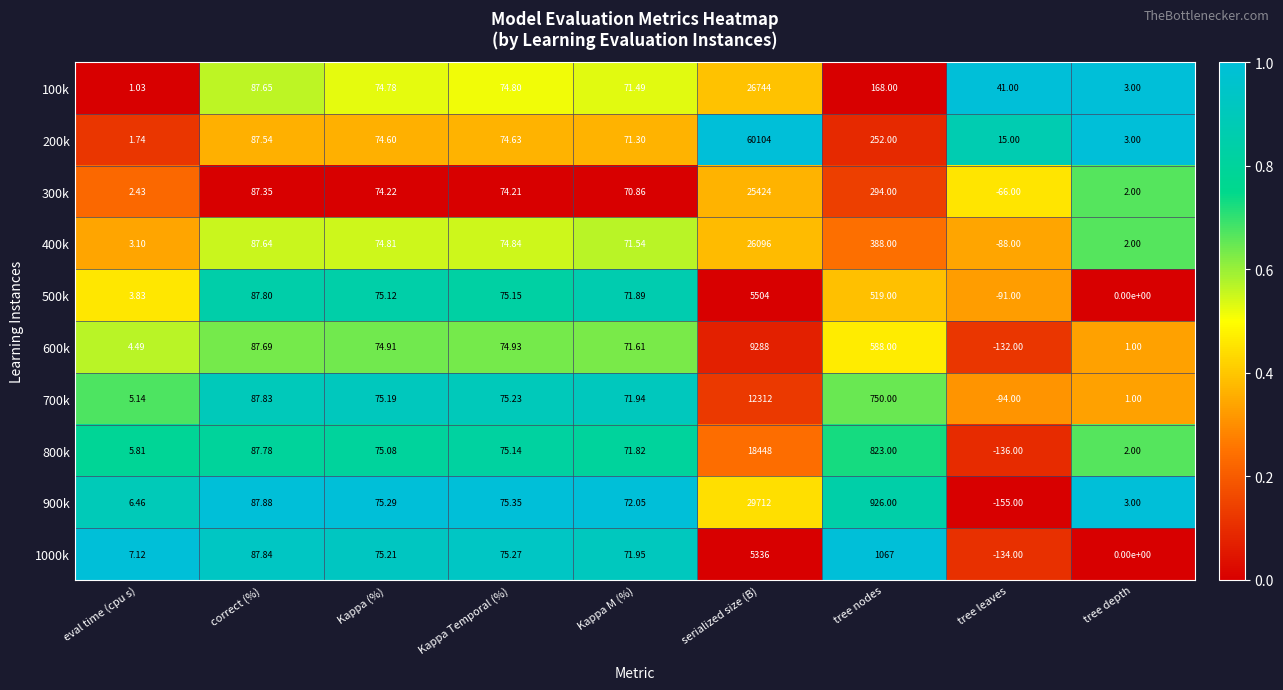

Which category has the lowest value across all series?

tree leaves